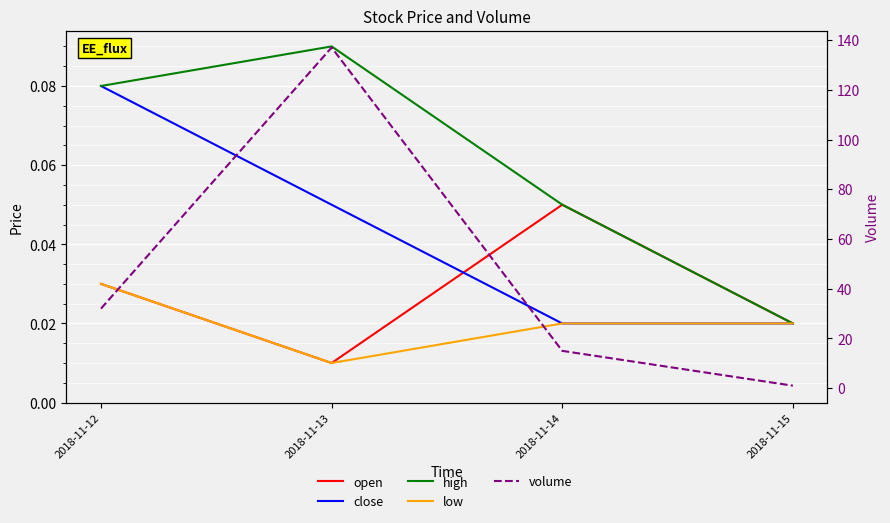

Rank the series by their maximum value, from highest to lowest.

volume, high, close, open, low